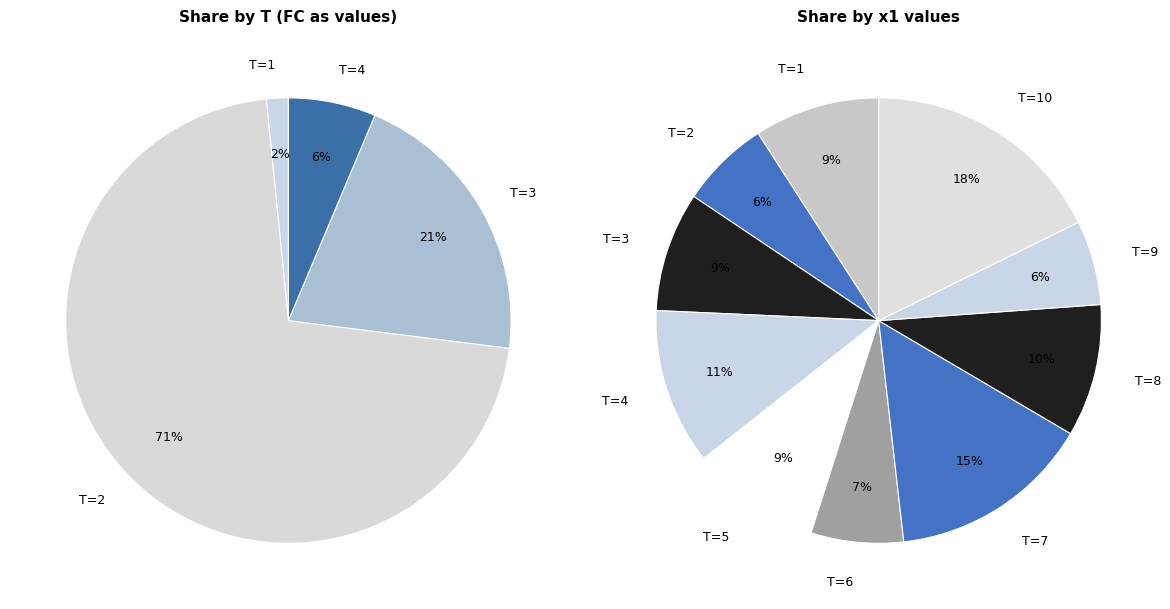

The 2 slice represents 1% of the pie. True or false?

False